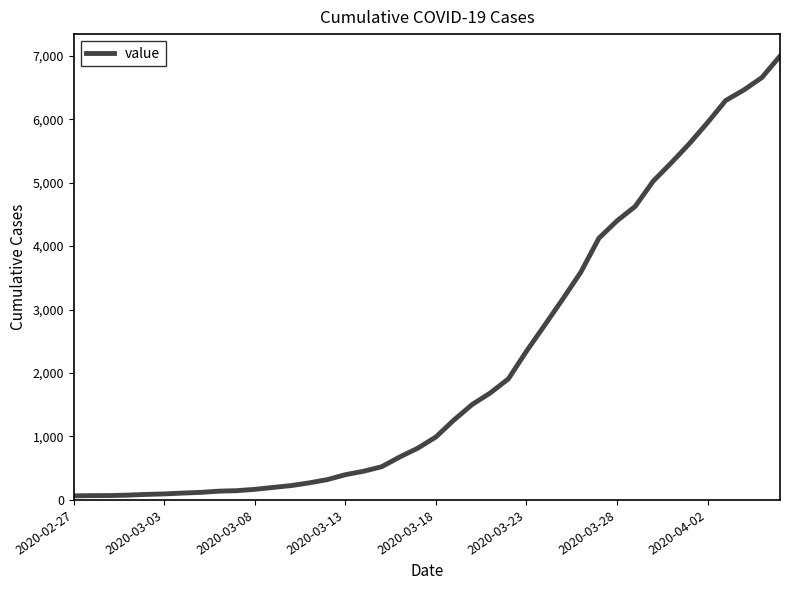

Count the number of categories in the chart.

40